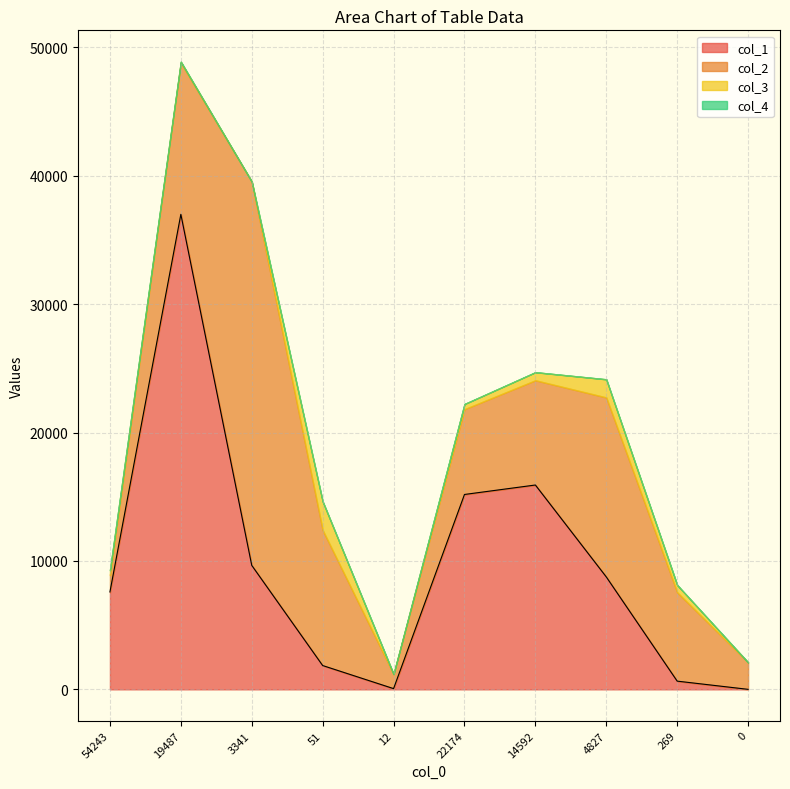

Between 7 and 3, which is larger?

7